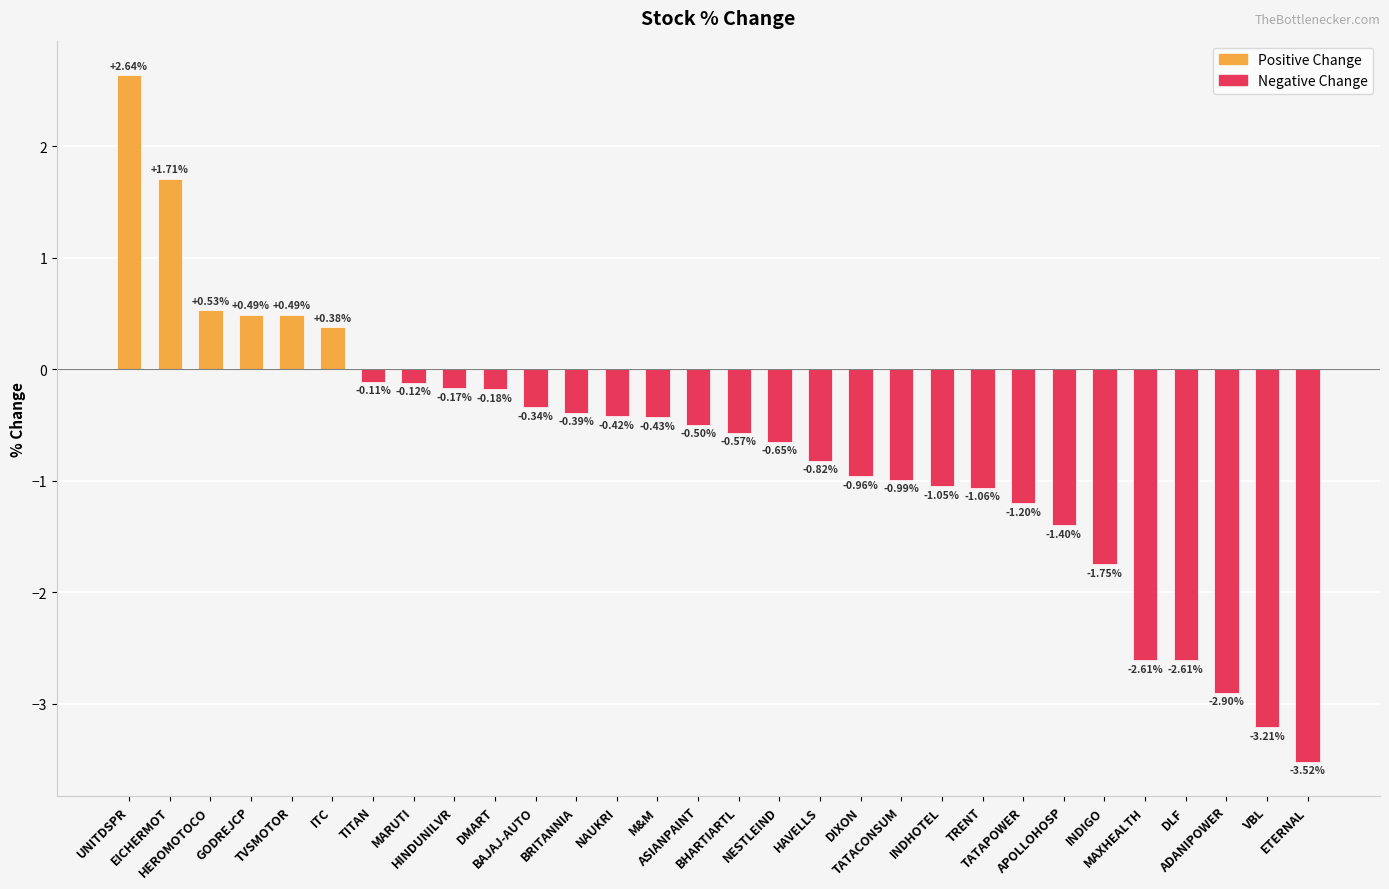

The chart shows a value of -1.2 at TATAPOWER. True or false?

True